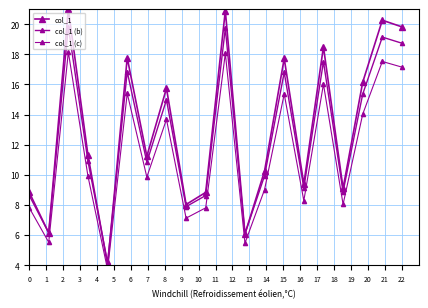

The value of col_1 at 0 is 8.9. True or false?

True